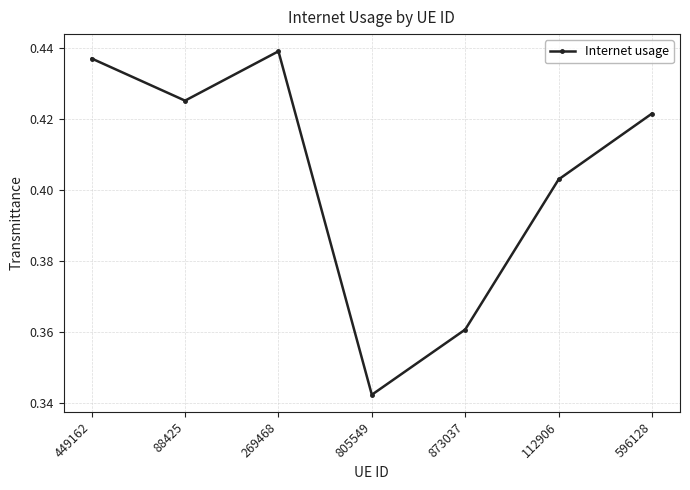

The chart shows a value of 0.2 at 805549. True or false?

False